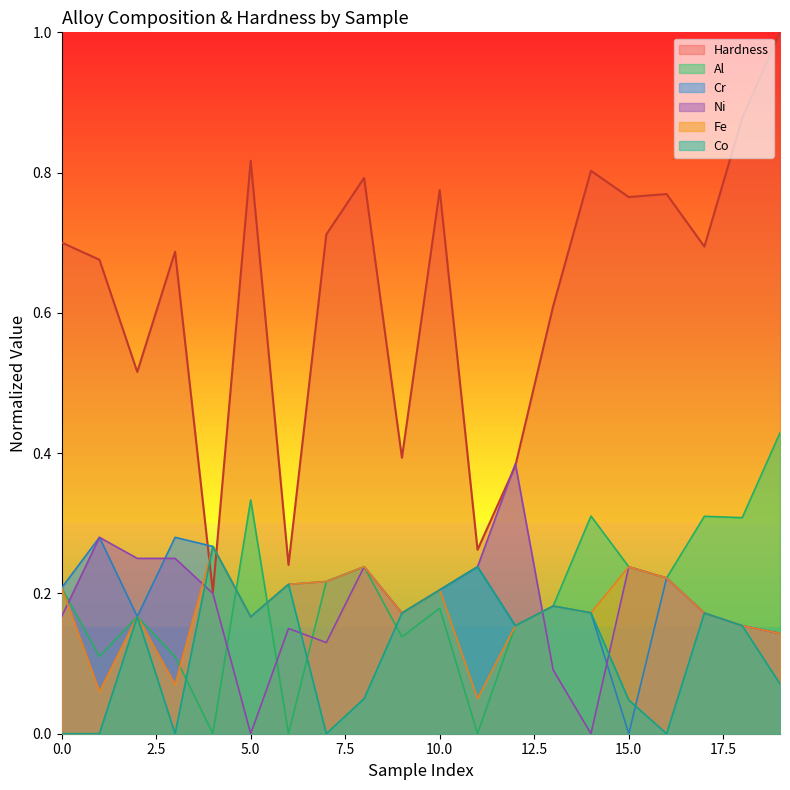

What is the total value across all series at 0?

1.5